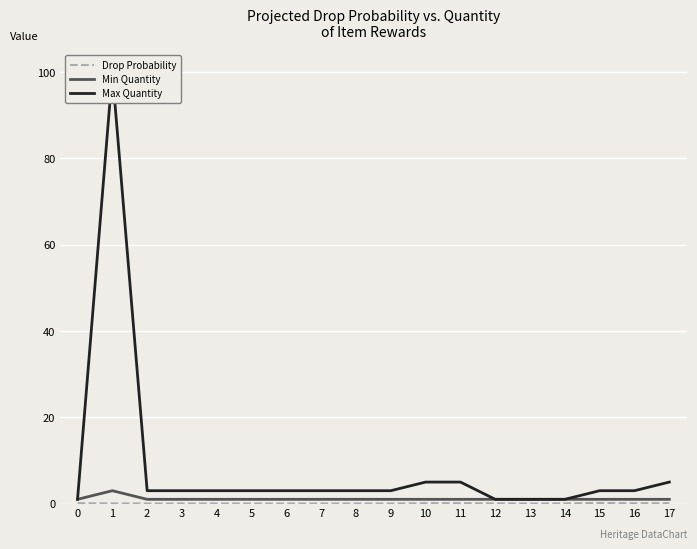

True or false: Min Quantity and Drop Probability cross at least once.

False